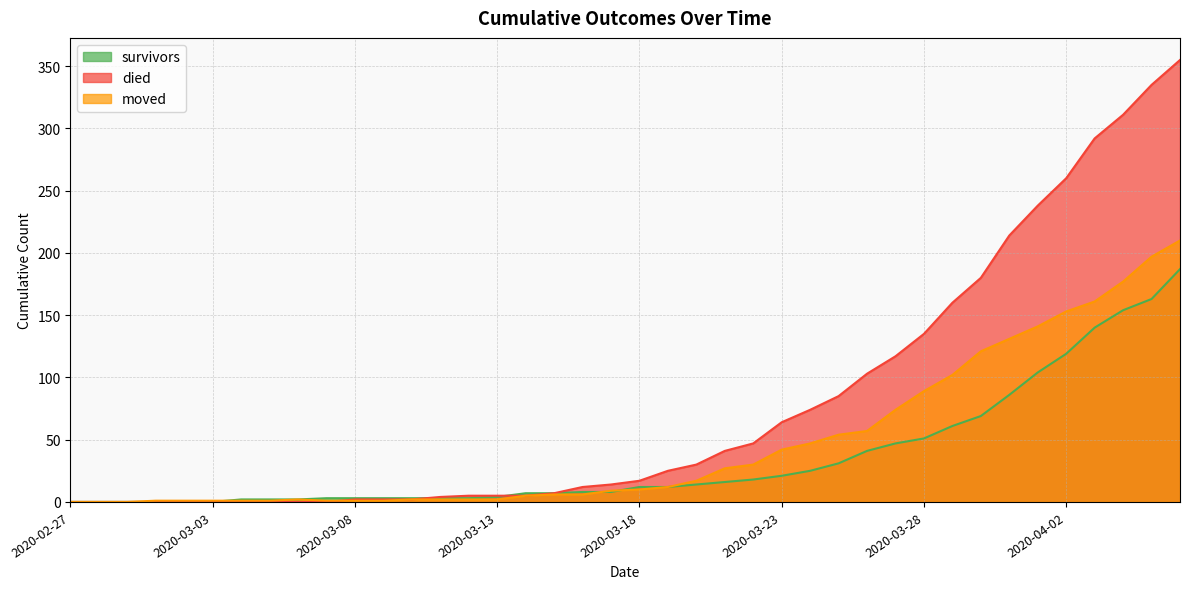

Where do survivors and died first cross each other?

2020-03-10 and 2020-03-11